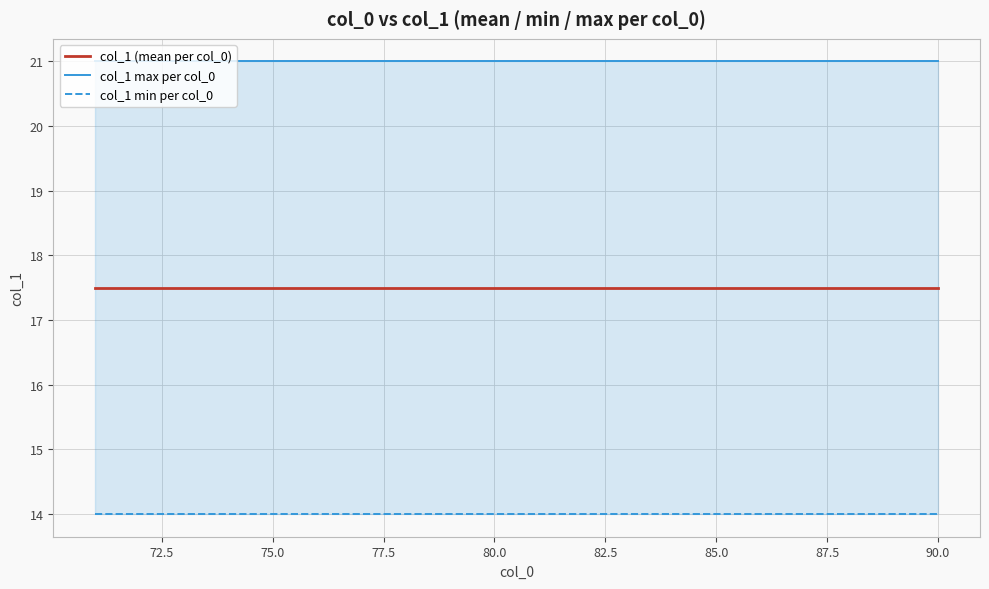

What is the average value of the col_1 (mean per col_0) series?

17.5